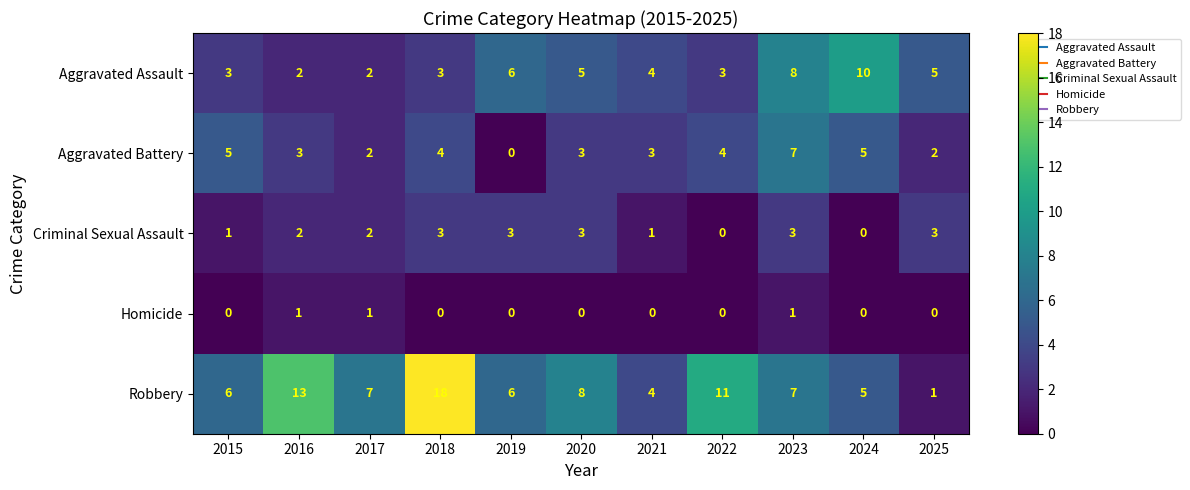

True or false: Criminal Sexual Assault has a value of 3 at 2017.

False